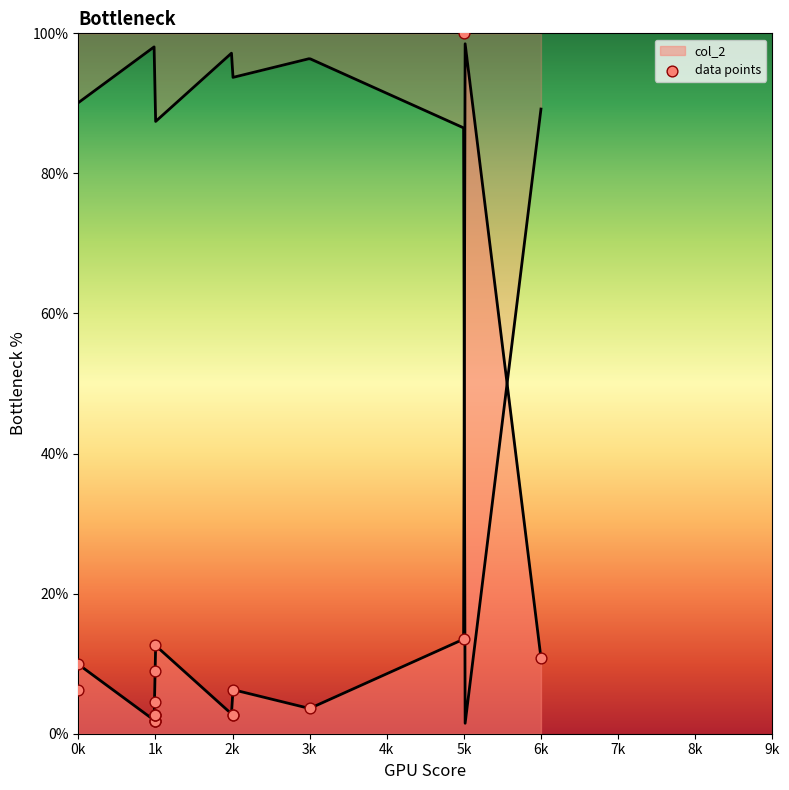

What is the change in value from 1k to 5k?

+4.5